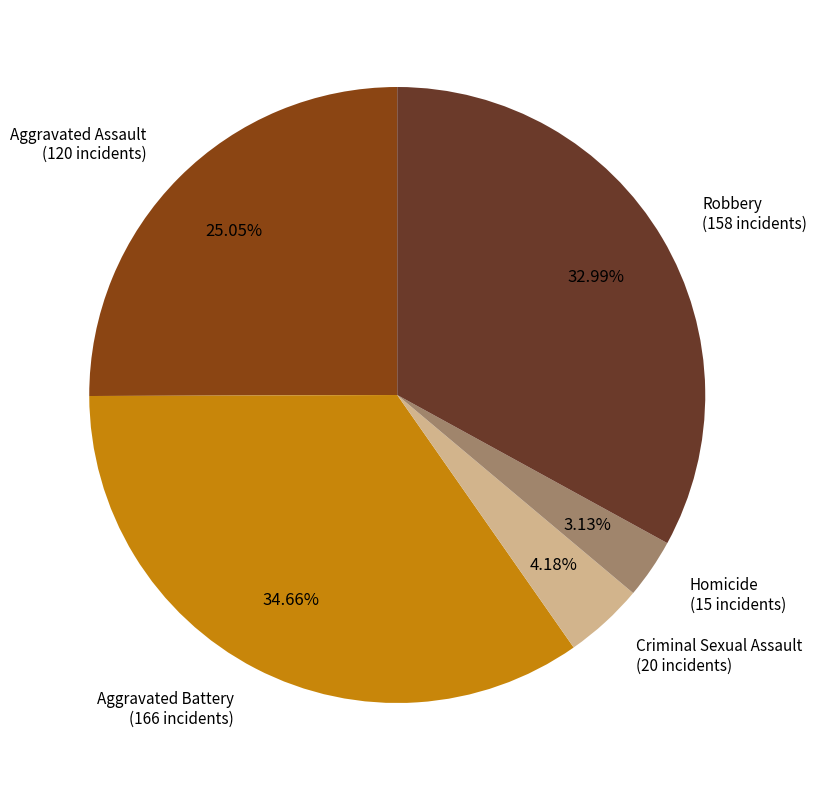

Is there any slice that represents more than half of the pie?

No